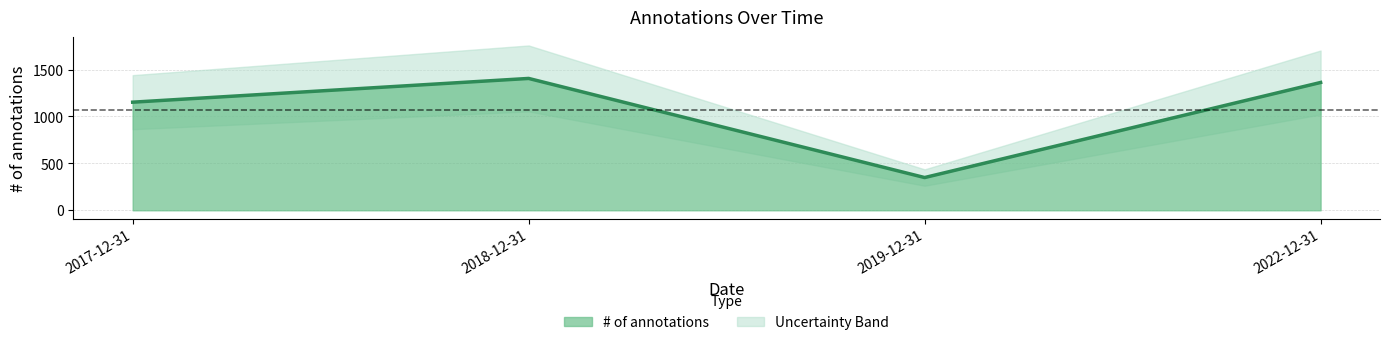

List the labels in order of value, largest first.

2018-12-31, 2022-12-31, 2017-12-31, 2019-12-31